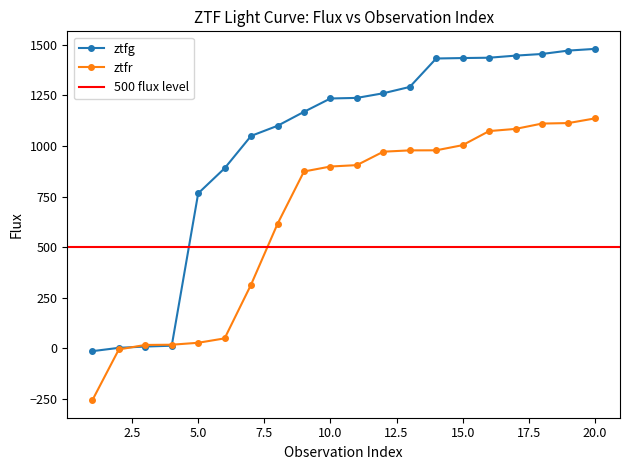

The value of ztfr at 15.0 is 1747.0. True or false?

False